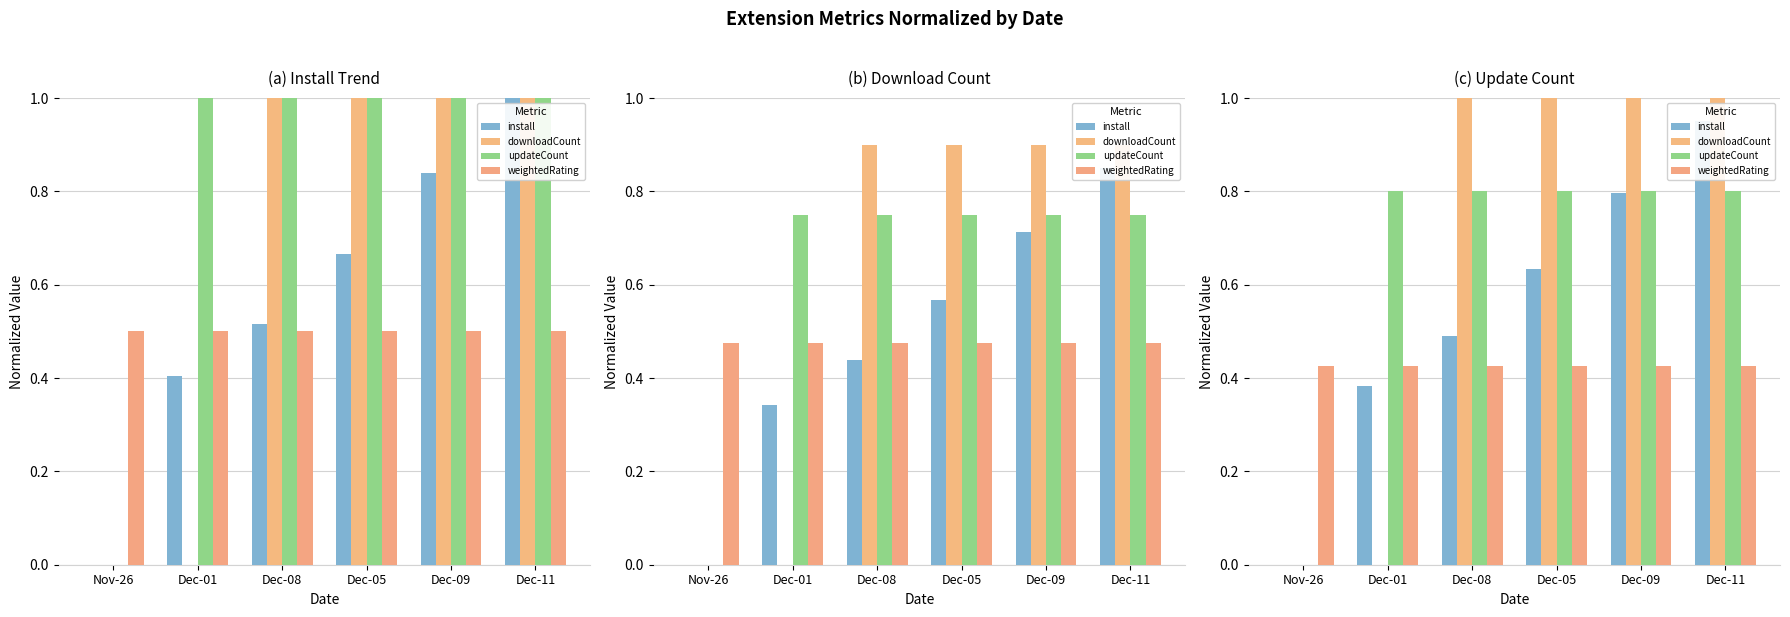

What is the difference between the install values at Dec-01 and Dec-09?

0.4